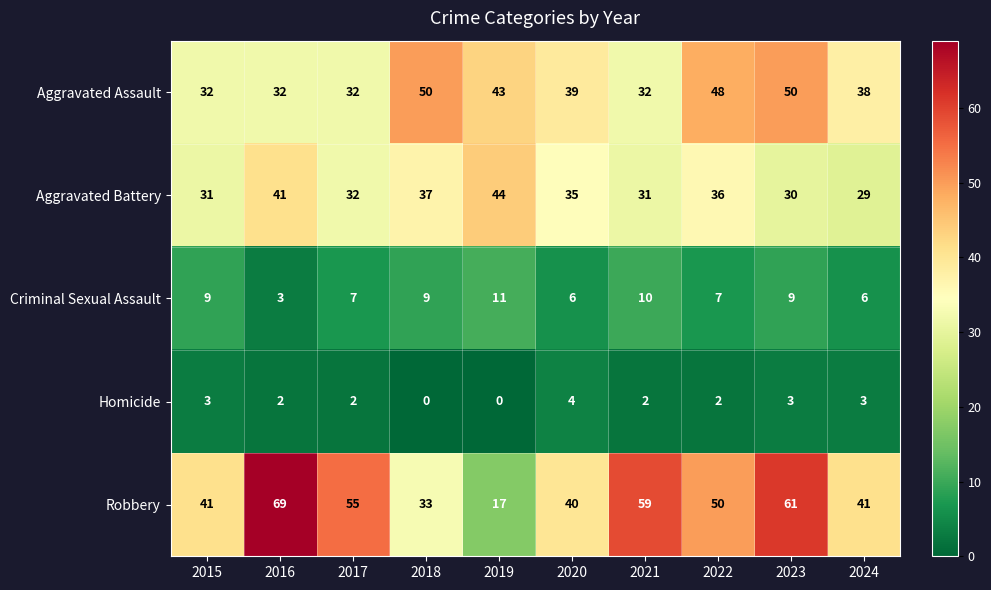

What is the total value across all series at 2023?

153